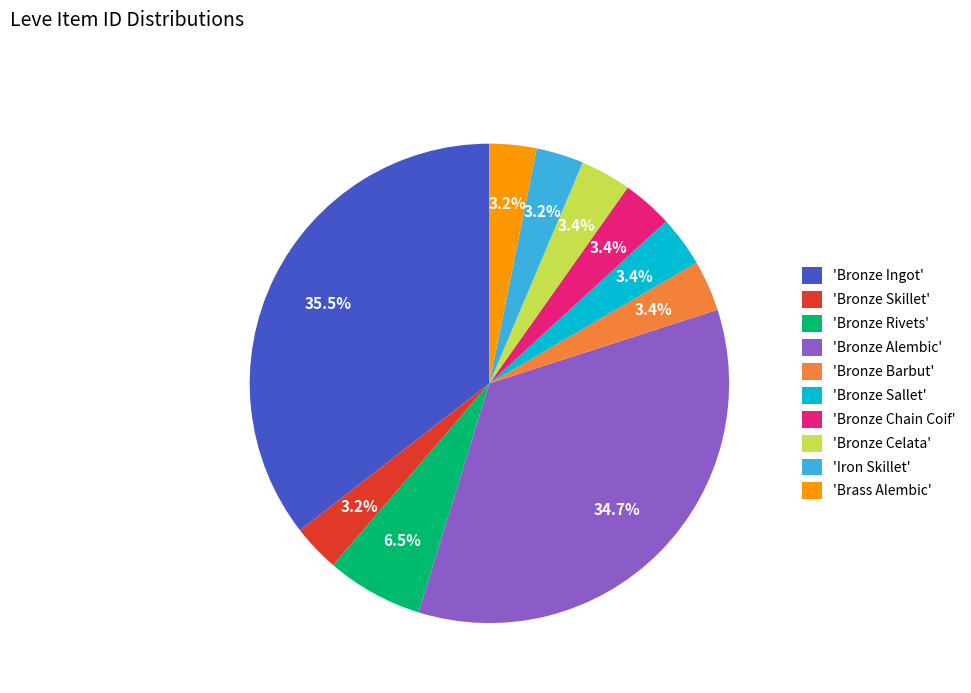

Approximately how many times larger is the value at 'Bronze Ingot' compared to 'Bronze Chain Coif'?

10.4